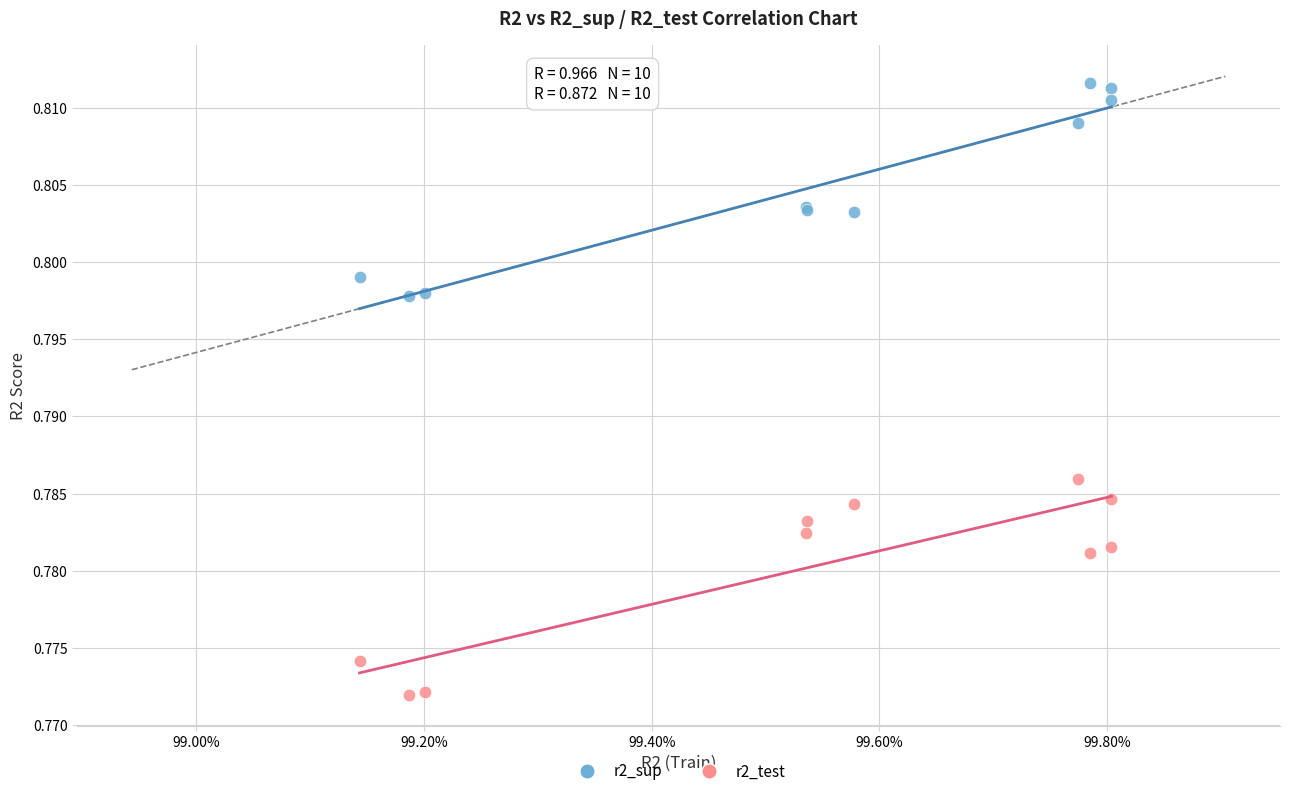

What are all the series names shown in the legend?

r2_sup, r2_test